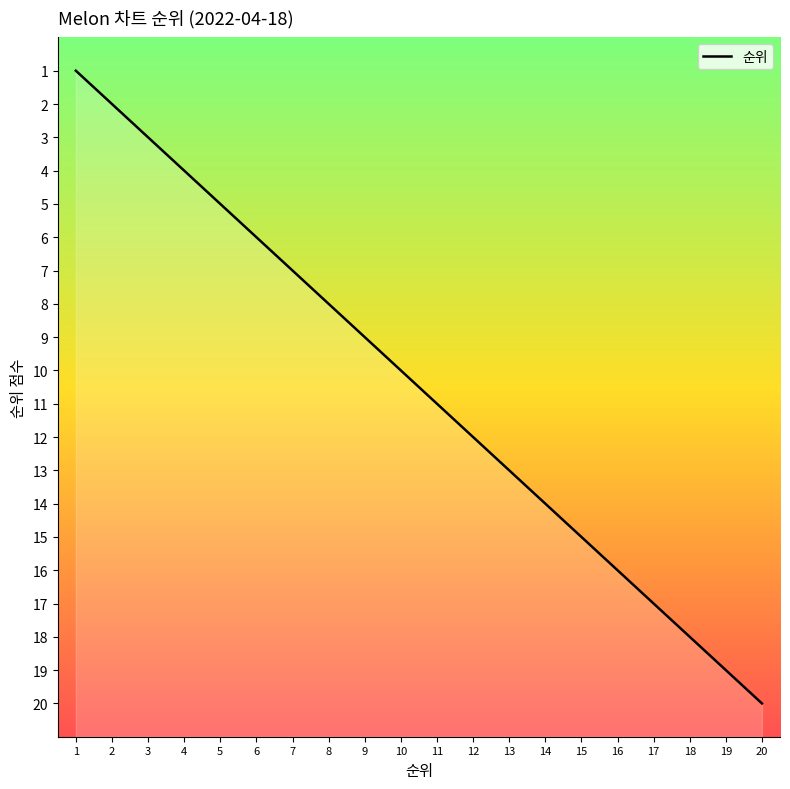

How many distinct data groups are displayed?

1